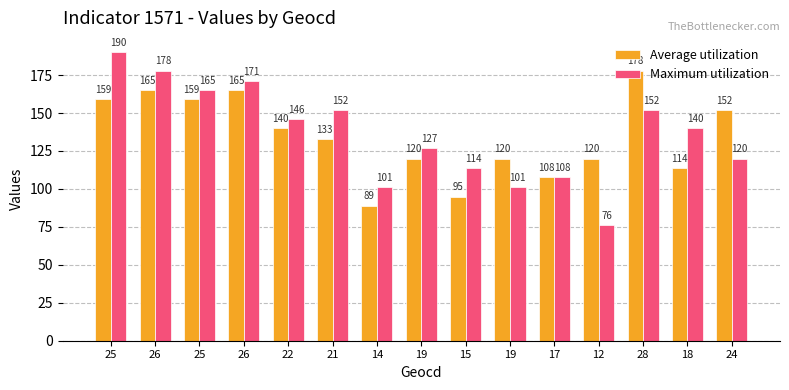

How many bars are there in total?

30